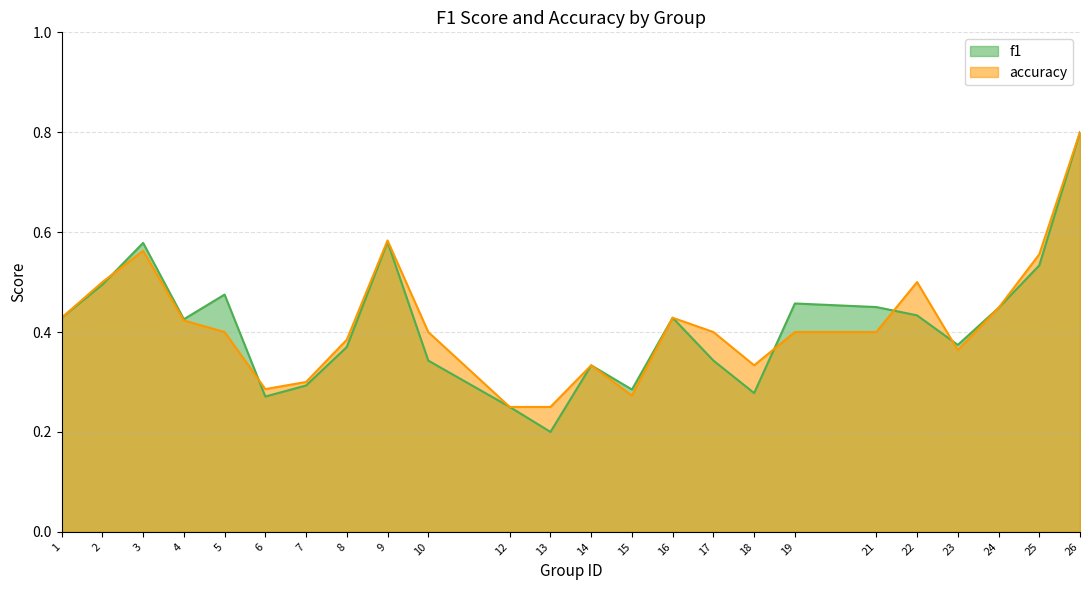

True or false: f1 and accuracy cross at least once.

True